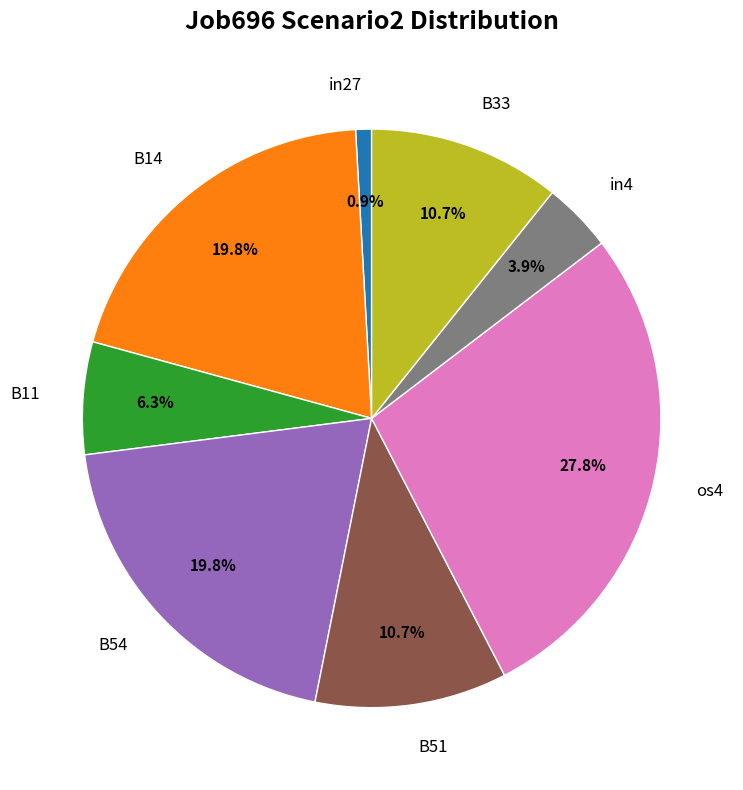

Is B11 the majority of the pie?

No